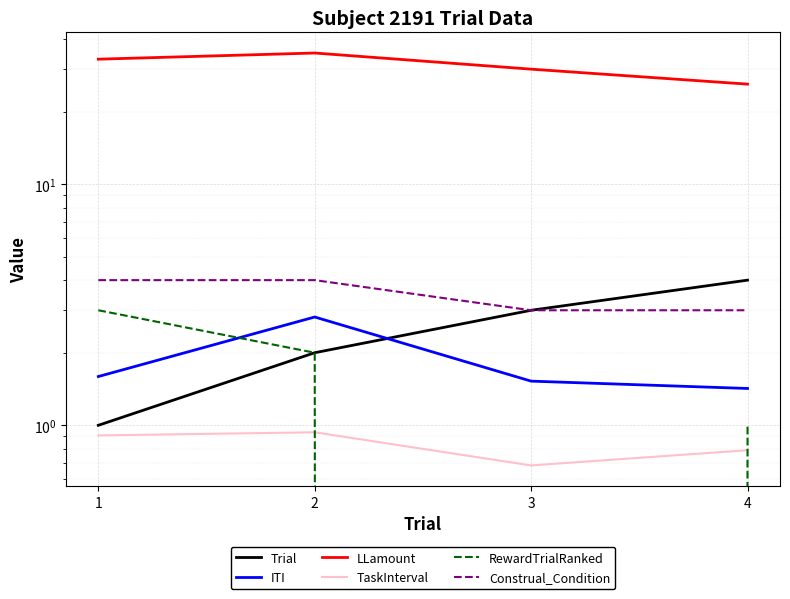

Which series changed the most between 1 and 3?

LLamount